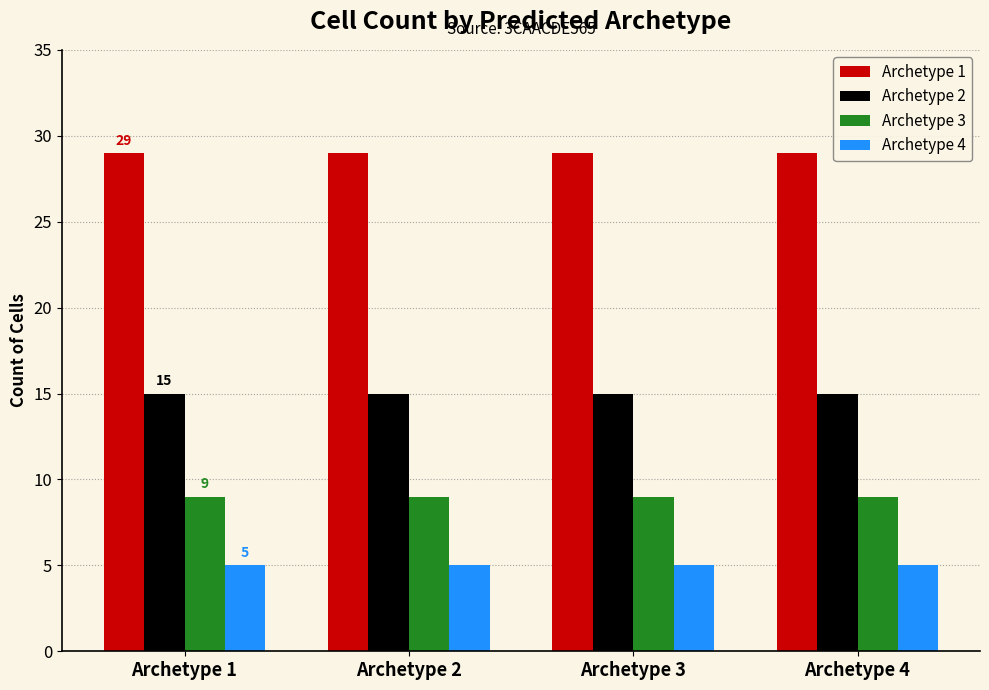

The Archetype 2 series shows 4 at Archetype 2. True or false?

False